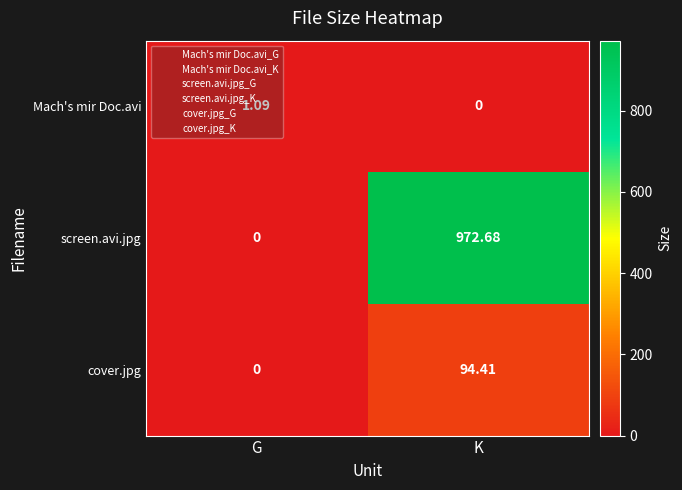

At which category is the sum across all series the highest?

K